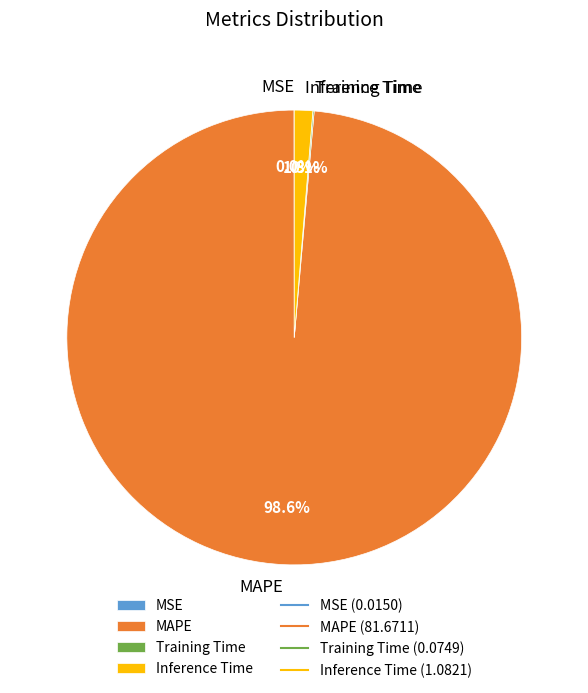

Which has a higher value, MAPE or Inference Time?

MAPE